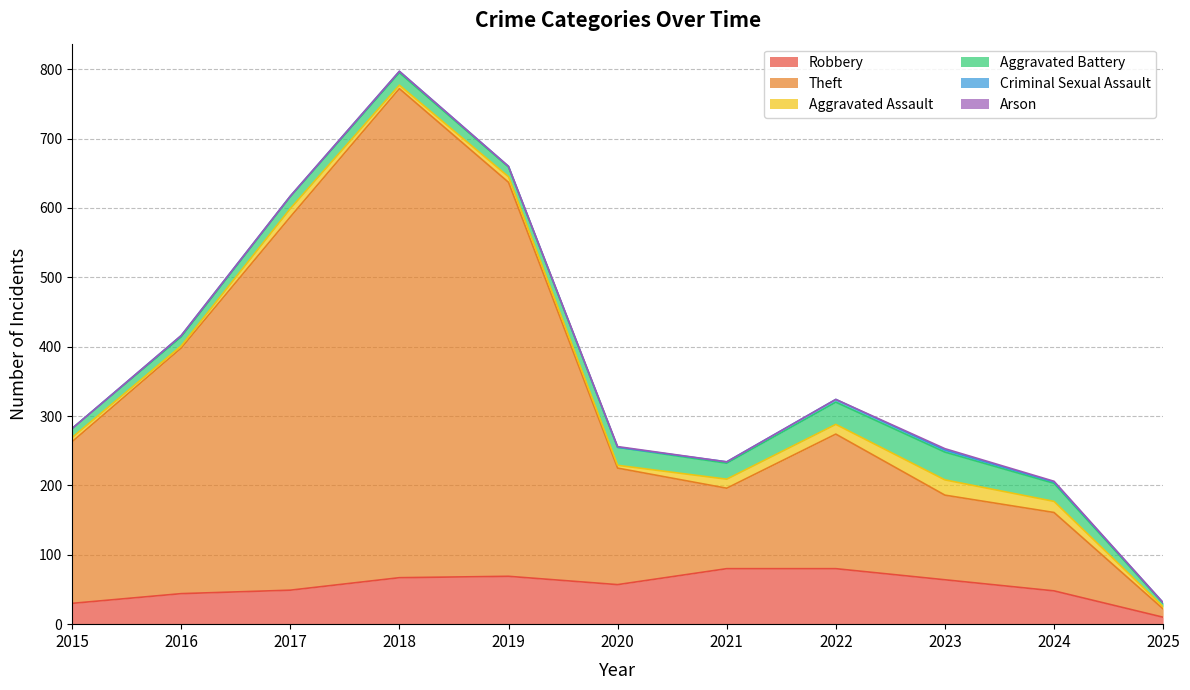

What is the difference between the highest and lowest values at 2016?

354